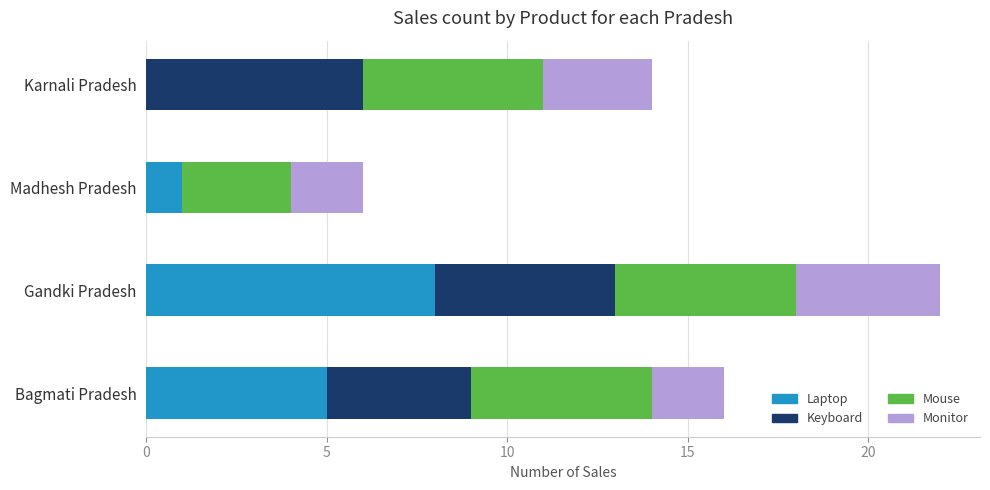

Is it true that Laptop equals 0 at Madhesh Pradesh?

False